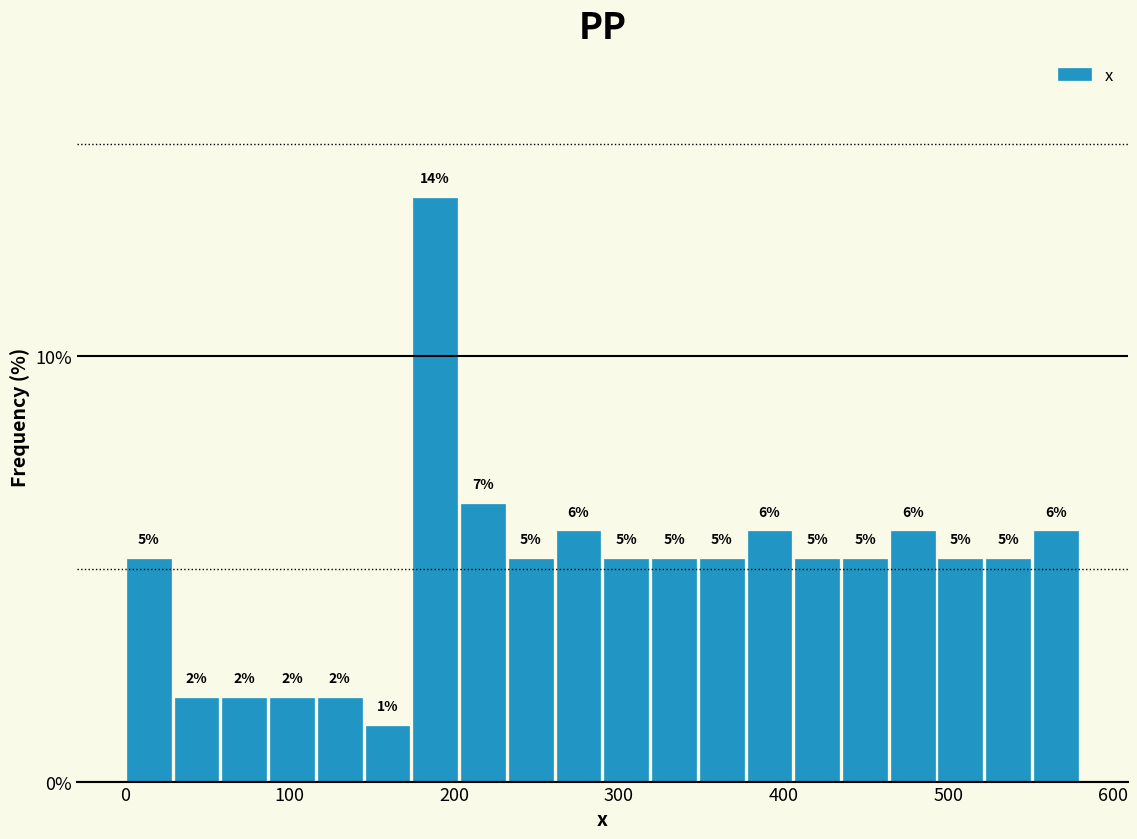

Read against the x-axis, roughly where is the centre of the tallest bar?

190